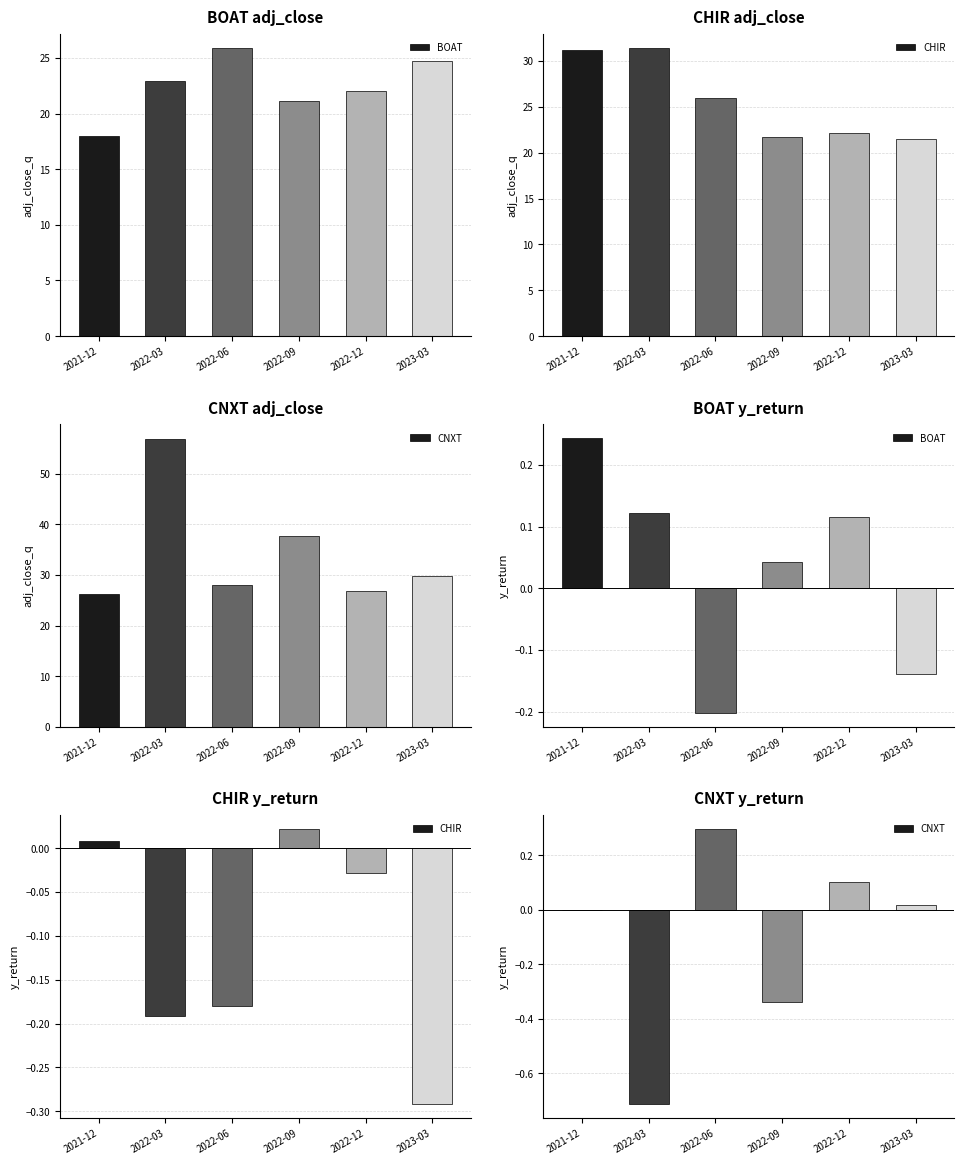

What is the total value across all series at 2021-12?

0.3